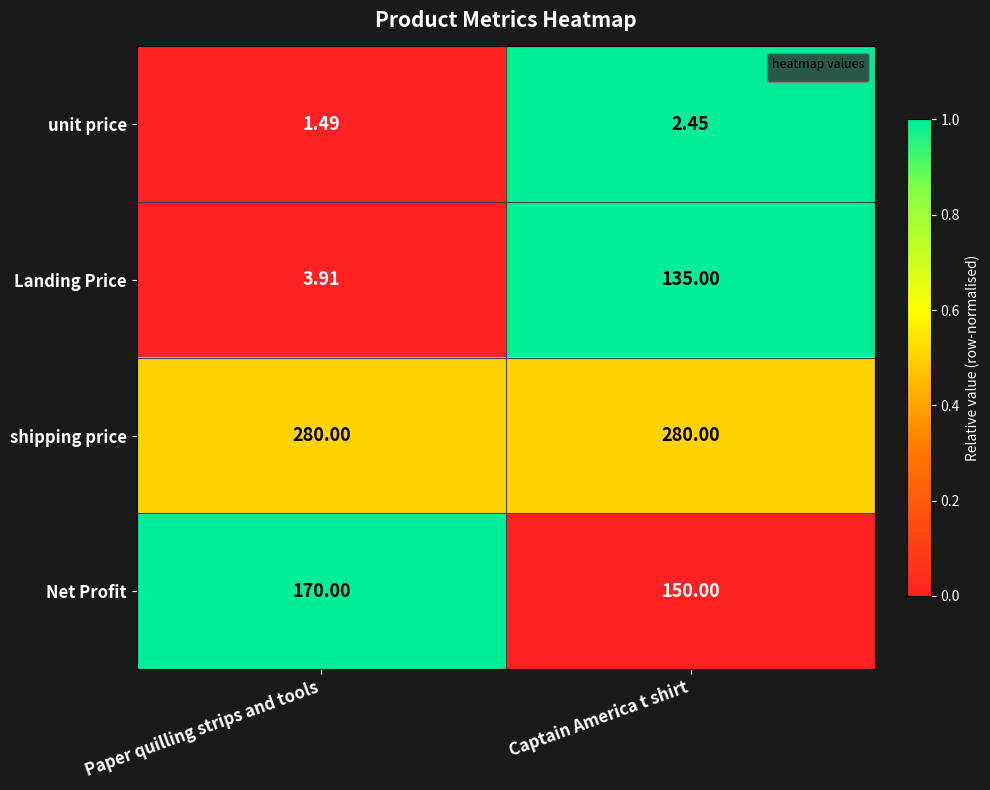

At which label is unit price closest to 1?

Paper quilling strips and tools